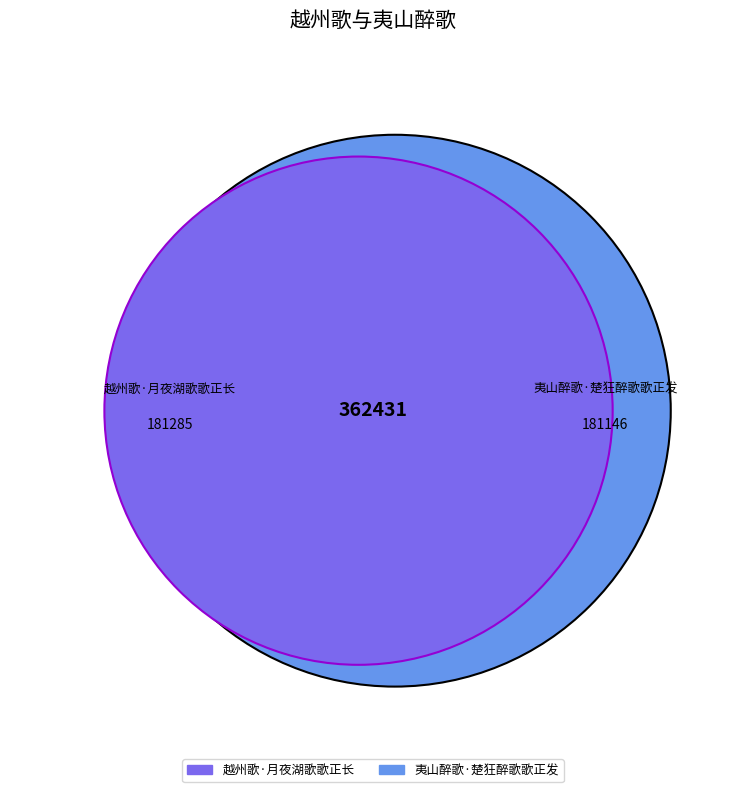

What is the change in value from 越州歌·月夜湖歌歌正长 to 夷山醉歌·楚狂醉歌歌正发?

-139